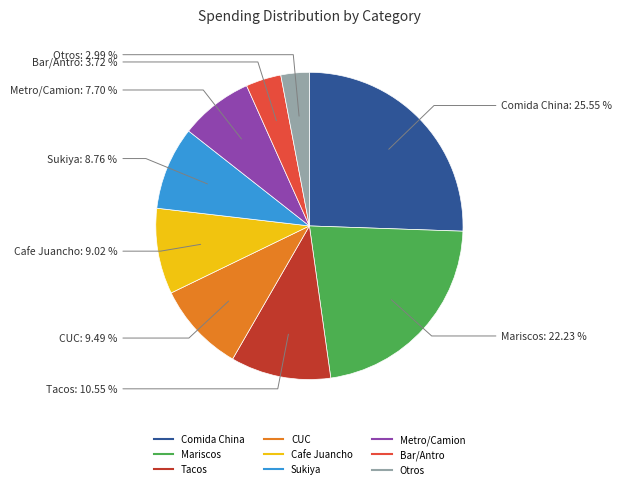

Does any single category account for the majority?

No